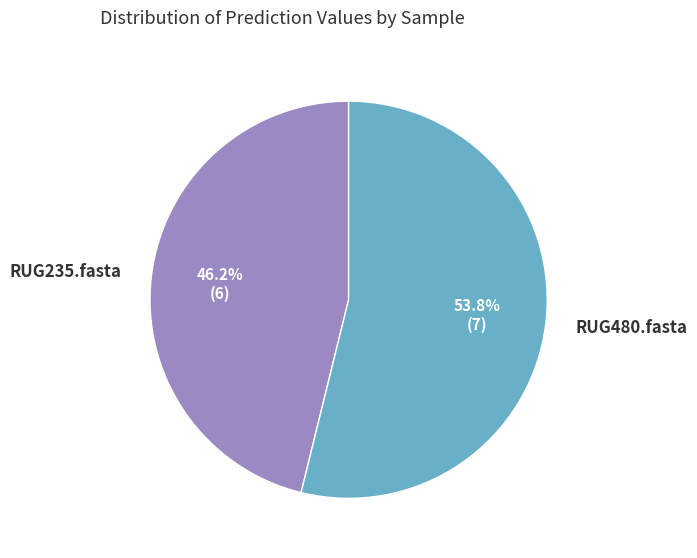

To the nearest percent, what is the difference between the RUG235.fasta and RUG480.fasta slice percentages?

8%